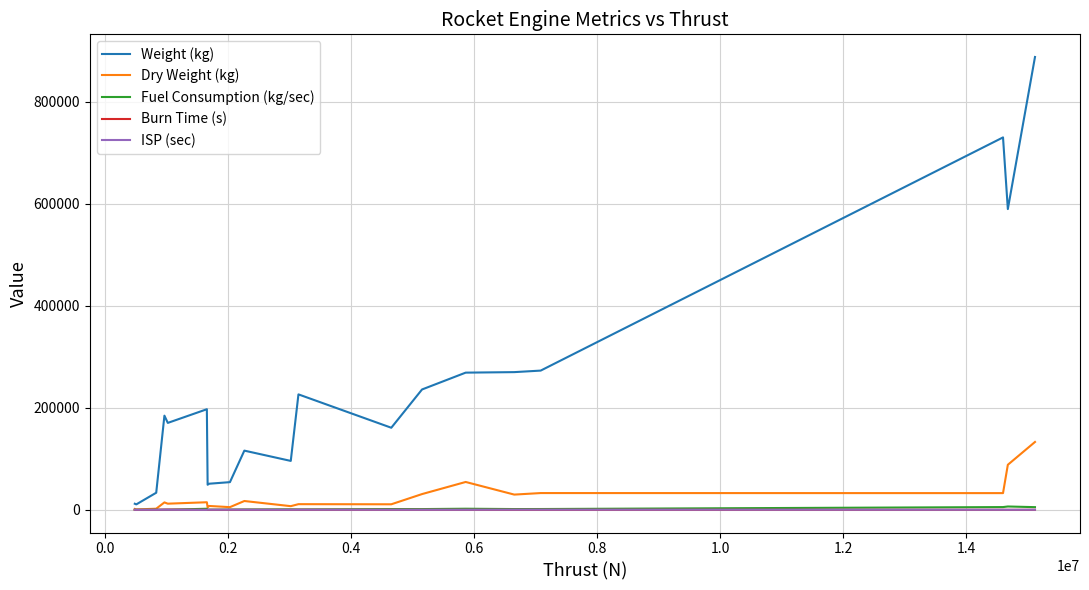

What is the minimum value shown in the chart?

49.0